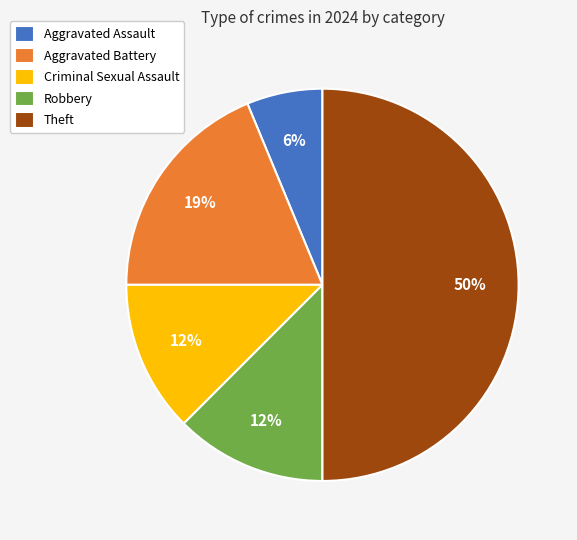

Is Aggravated Battery the majority of the pie?

No